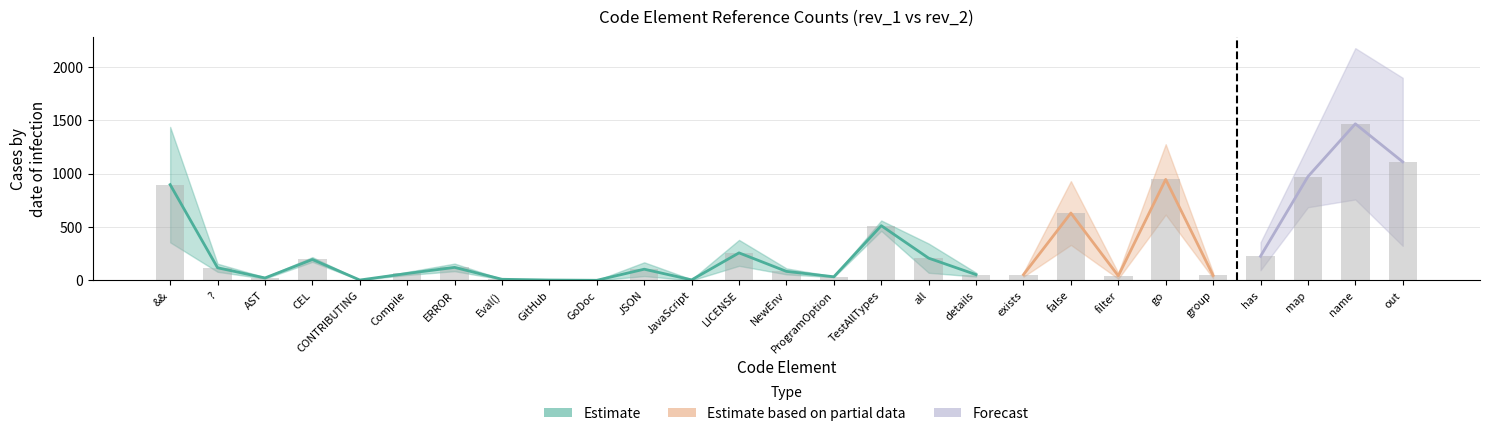

What is the difference between the values at NewEnv and TestAllTypes?

428.5